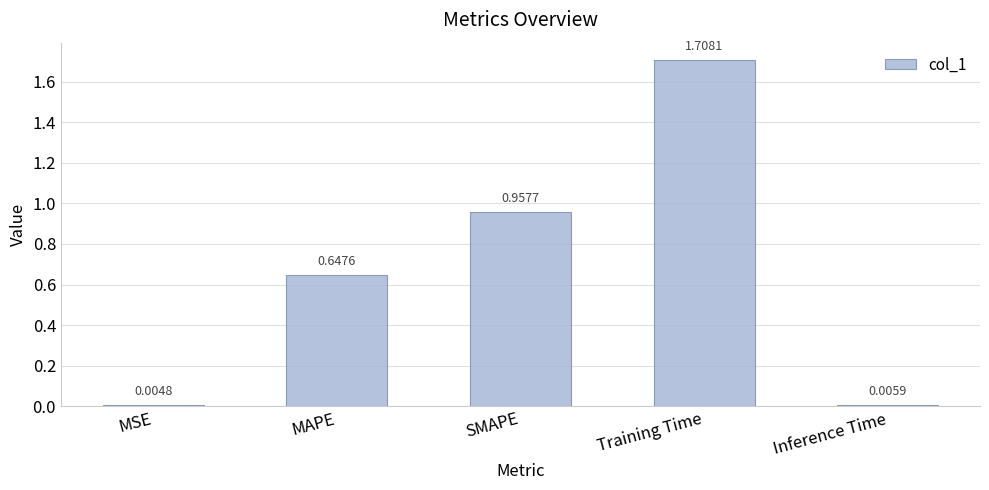

Approximately how many times larger is the value at MAPE compared to Training Time?

0.4